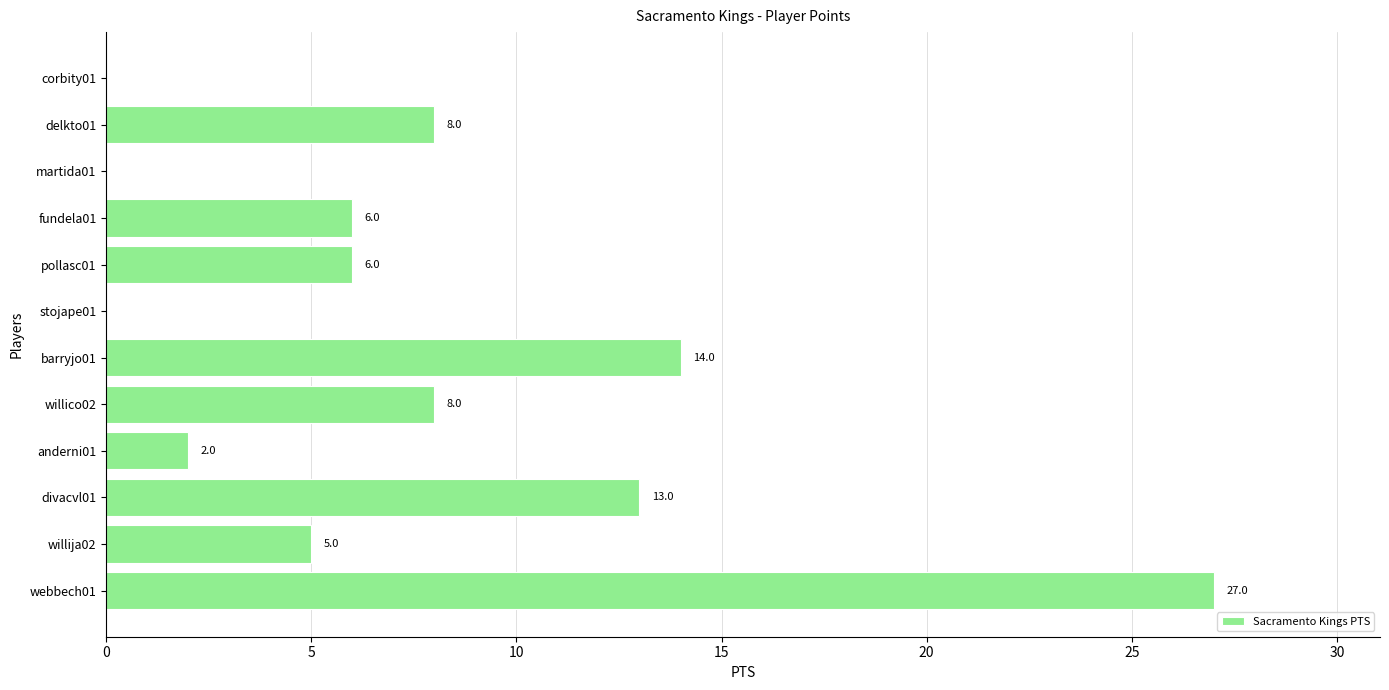

Is it true that the value at fundela01 is 9?

False